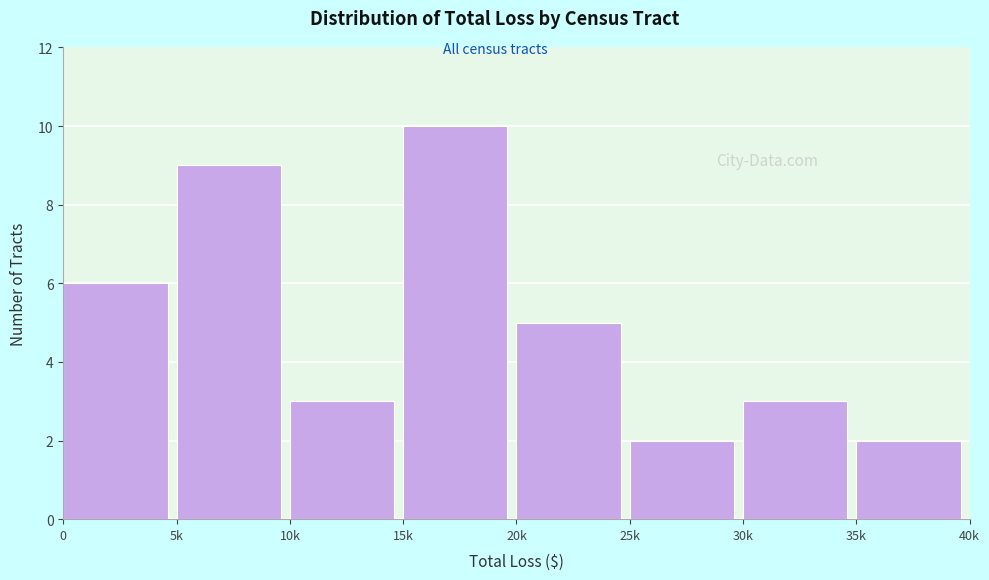

Reading left to right, what are all the values shown in this chart?

6	9	3	10	5	2	3	2